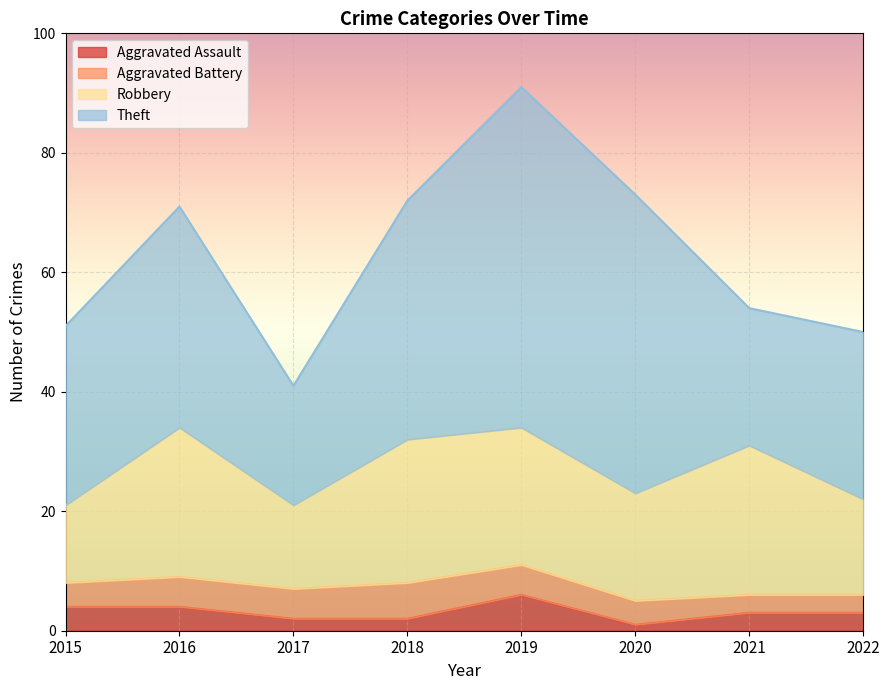

What is the difference between the second highest and minimum values in the Aggravated Assault series?

3